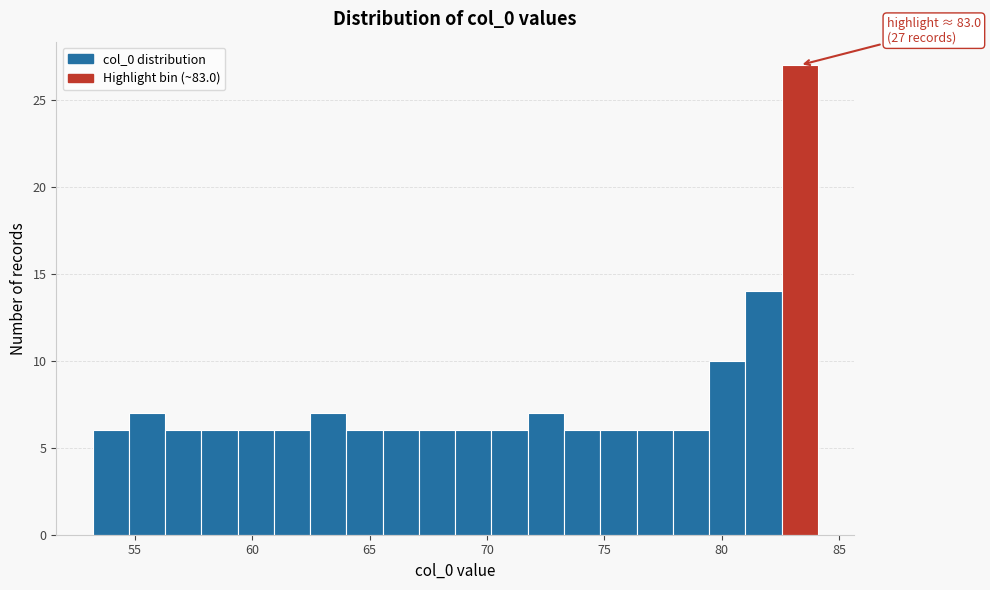

Read against the x-axis, roughly where is the centre of the tallest bar?

83.5